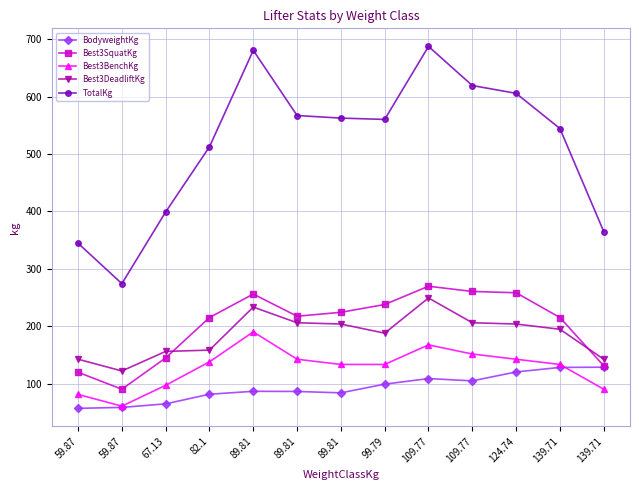

Reading left to right, what are all the values shown in this chart?

BodyweightKg: 57.4	59.1	65.2	82.0	87.1	86.8	84.4	99.5	109.2	105.2	120.8	128.6	129.0
Best3SquatKg: 120.2	90.7	145.2	215.5	256.3	217.7	224.5	238.1	269.9	260.8	258.6	215.5	131.5
Best3BenchKg: 81.7	61.2	97.5	138.3	190.5	142.9	133.8	133.8	167.8	151.9	142.9	133.8	90.7
Best3DeadliftKg: 142.9	122.5	156.5	158.8	233.6	206.4	204.1	188.2	249.5	206.4	204.1	195.0	142.9
TotalKg: 344.7	274.4	399.2	512.6	680.4	567.0	562.5	560.2	687.2	619.1	605.5	544.3	365.1